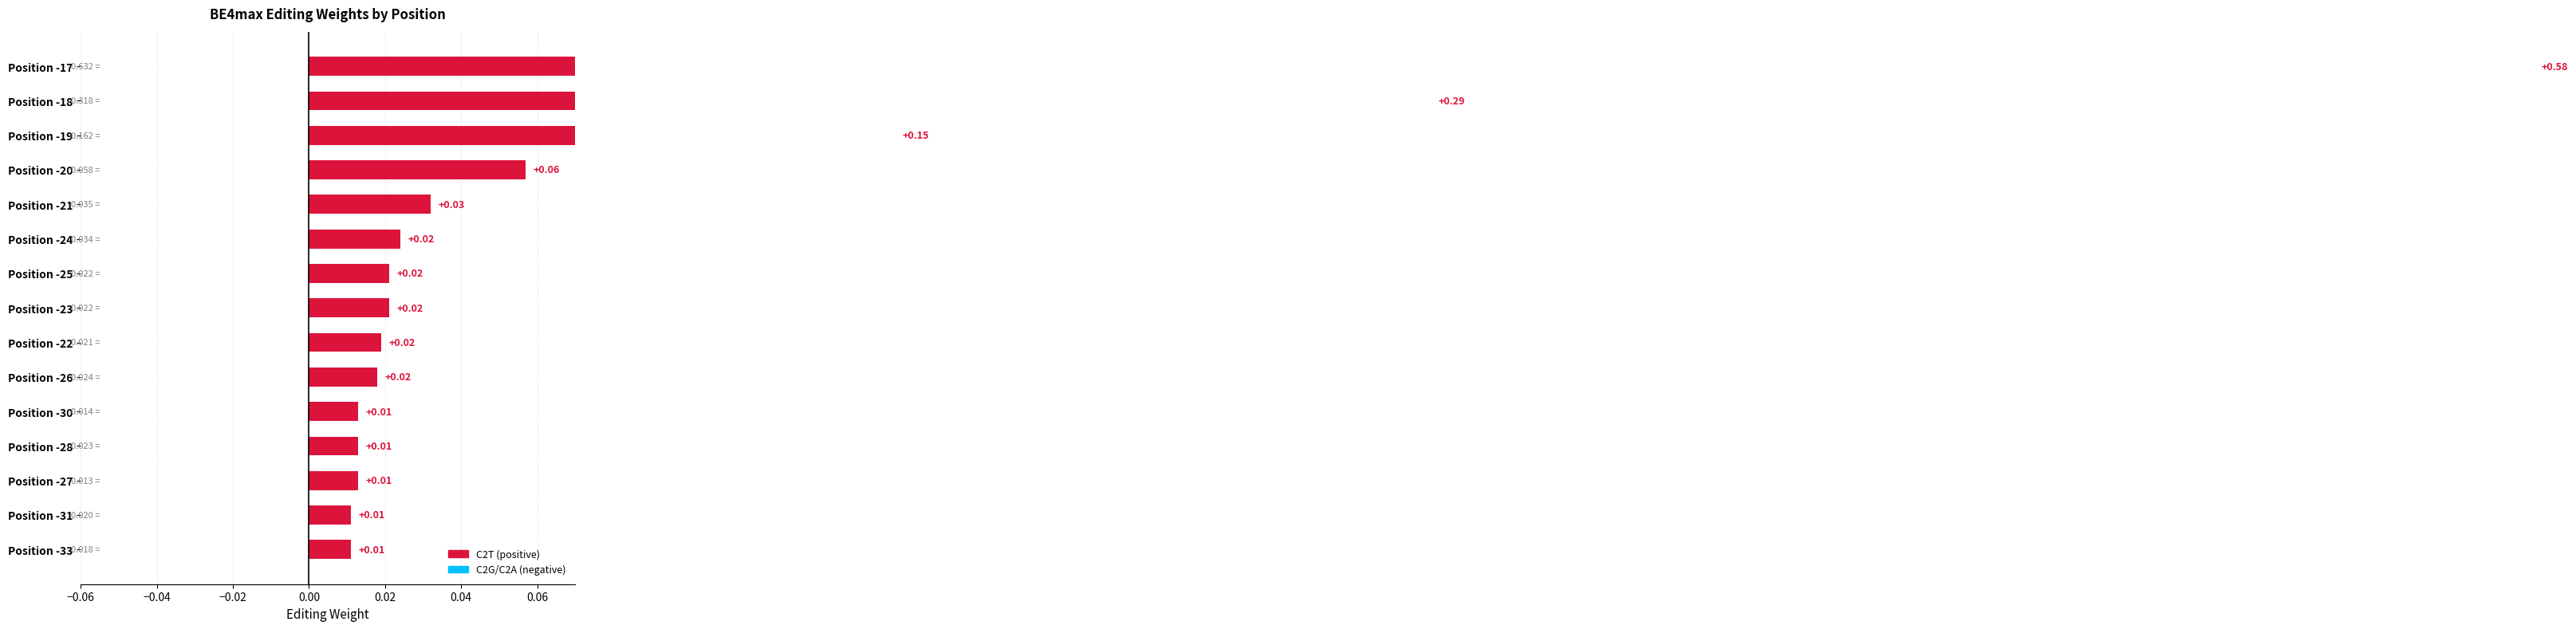

At which label is C2G closest to 0?

-33